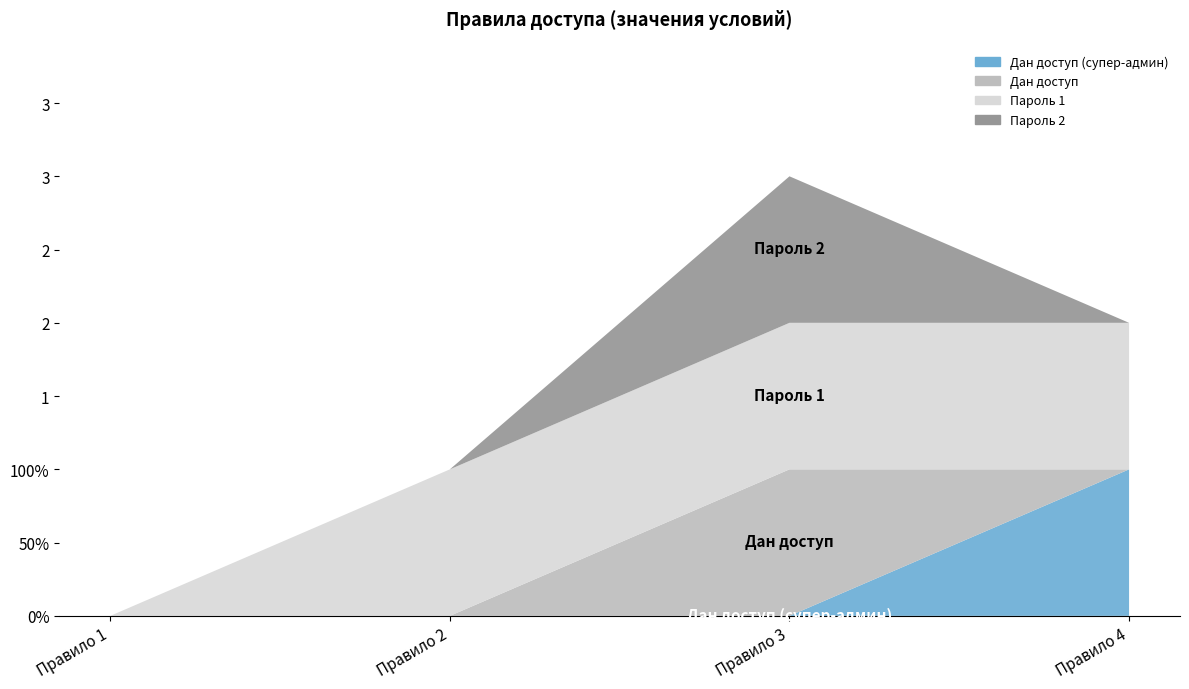

Reading right to left, what are all the values shown in this chart?

Дан доступ (супер-админ): 1	0	0	0
Дан доступ: 0	1	0	0
Пароль 1: 1	1	1	0
Пароль 2: 0	1	0	0